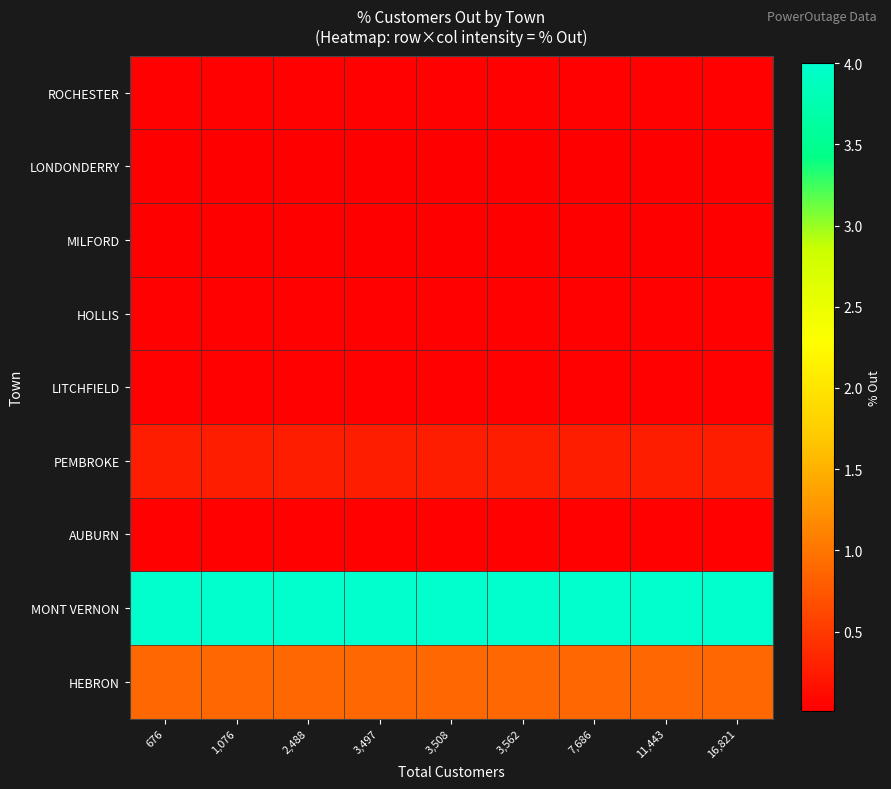

Reading right to left, transcribe all the data shown in this chart.

HEBRON: 16,821=0.9	11,443=0.9	7,686=0.9	3,562=0.9	3,508=0.9	3,497=0.9	2,488=0.9	1,076=0.9	676=0.9
MONT VERNON: 16,821=4.0	11,443=4.0	7,686=4.0	3,562=4.0	3,508=4.0	3,497=4.0	2,488=4.0	1,076=4.0	676=4.0
AUBURN: 16,821=0.0	11,443=0.0	7,686=0.0	3,562=0.0	3,508=0.0	3,497=0.0	2,488=0.0	1,076=0.0	676=0.0
PEMBROKE: 16,821=0.3	11,443=0.3	7,686=0.3	3,562=0.3	3,508=0.3	3,497=0.3	2,488=0.3	1,076=0.3	676=0.3
LITCHFIELD: 16,821=0.0	11,443=0.0	7,686=0.0	3,562=0.0	3,508=0.0	3,497=0.0	2,488=0.0	1,076=0.0	676=0.0
HOLLIS: 16,821=0.0	11,443=0.0	7,686=0.0	3,562=0.0	3,508=0.0	3,497=0.0	2,488=0.0	1,076=0.0	676=0.0
MILFORD: 16,821=0.0	11,443=0.0	7,686=0.0	3,562=0.0	3,508=0.0	3,497=0.0	2,488=0.0	1,076=0.0	676=0.0
LONDONDERRY: 16,821=0.0	11,443=0.0	7,686=0.0	3,562=0.0	3,508=0.0	3,497=0.0	2,488=0.0	1,076=0.0	676=0.0
ROCHESTER: 16,821=0.0	11,443=0.0	7,686=0.0	3,562=0.0	3,508=0.0	3,497=0.0	2,488=0.0	1,076=0.0	676=0.0